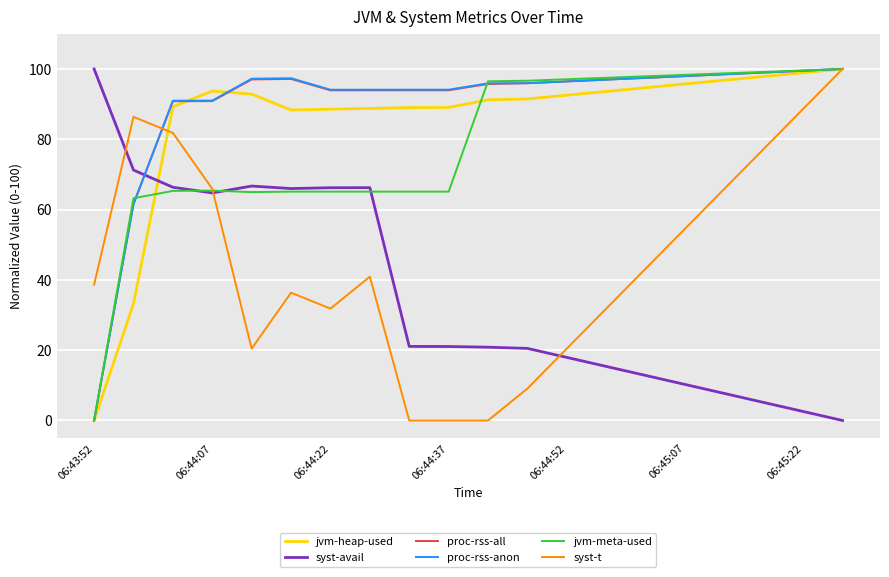

What are all the series names shown in the legend?

jvm-heap-used, syst-avail, proc-rss-all, proc-rss-anon, jvm-meta-used, syst-t